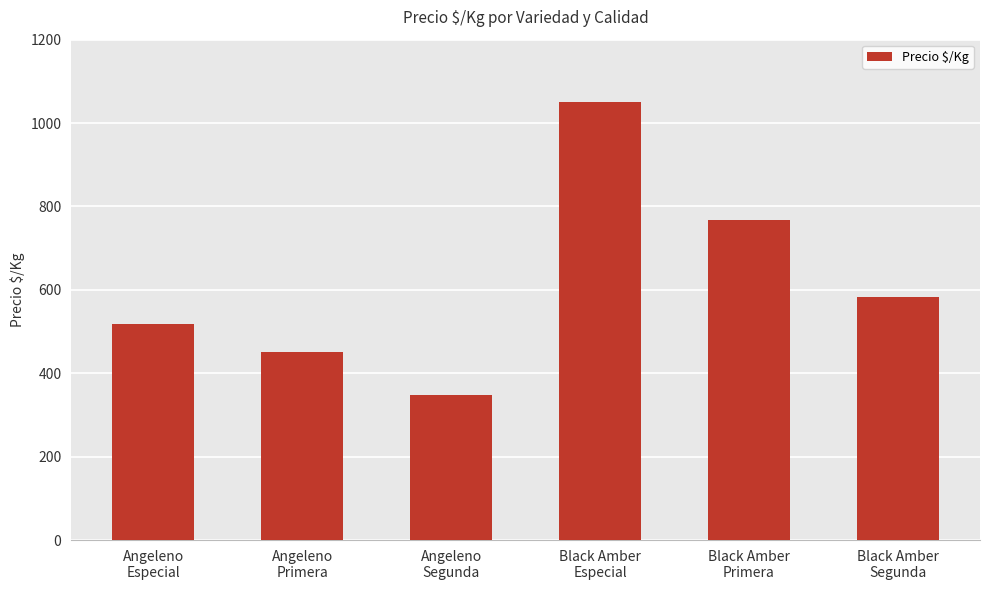

Rank the categories by value from highest to lowest.

Black Amber
Especial, Black Amber
Primera, Black Amber
Segunda, Angeleno
Especial, Angeleno
Primera, Angeleno
Segunda